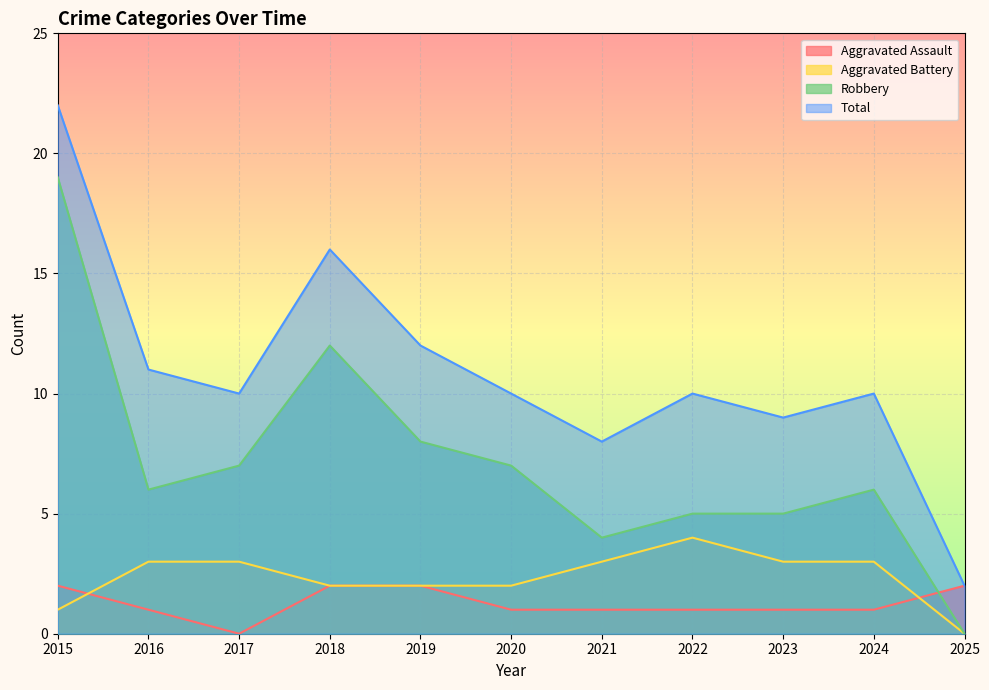

Which series has the largest range (max minus min)?

Total